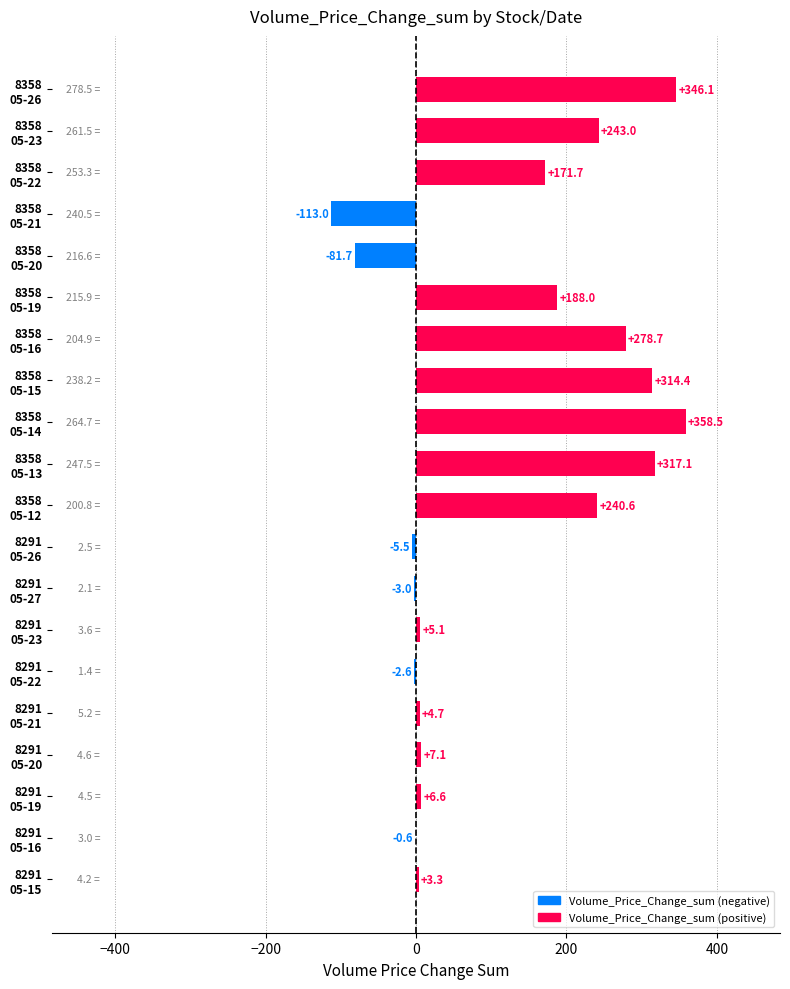

Count the number of values greater than 7.

10